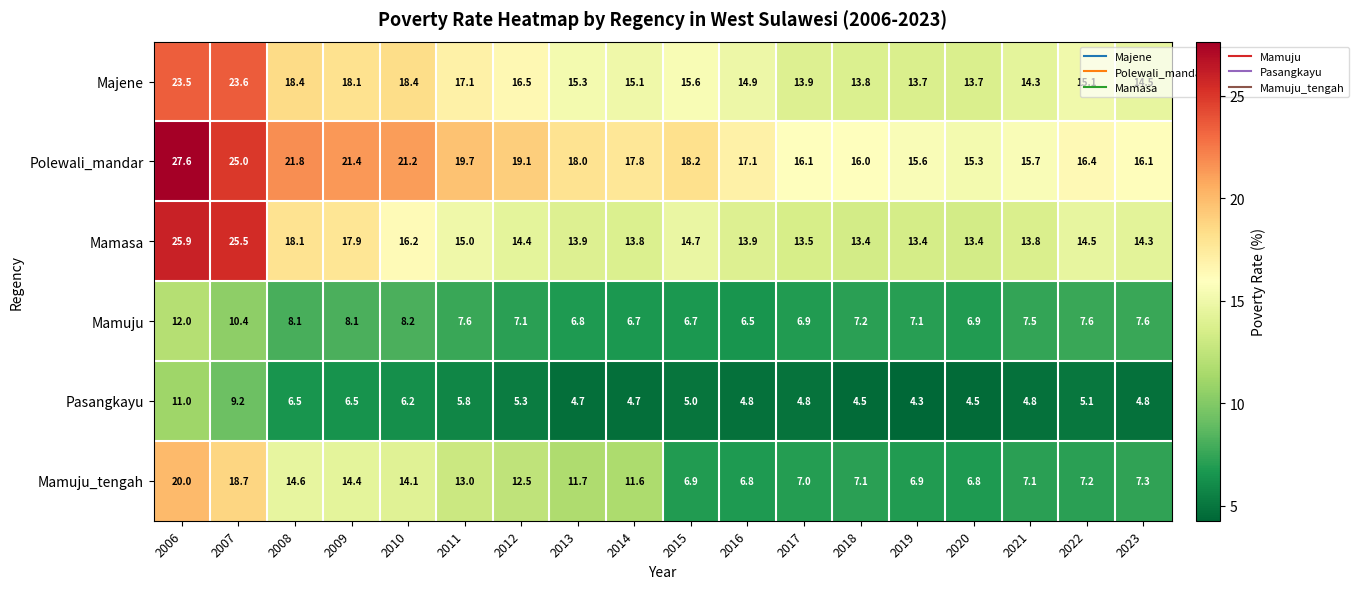

List the series in order of their peak value, highest first.

Polewali_mandar, Mamasa, Majene, Mamuju_tengah, Mamuju, Pasangkayu